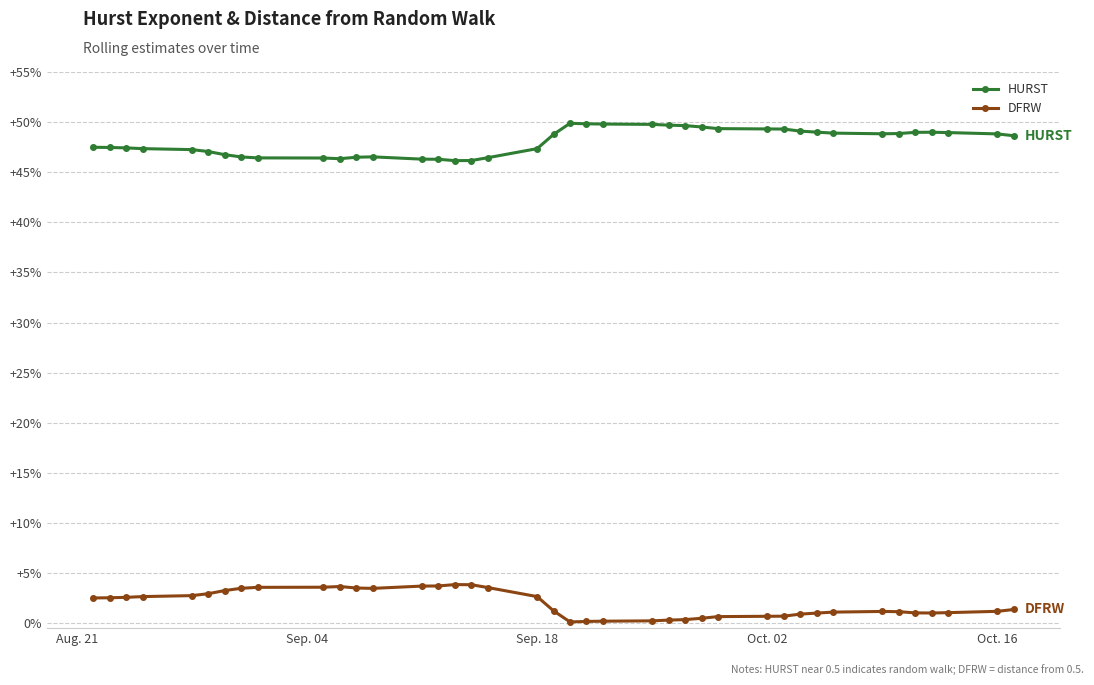

Does the chart have visible grid lines?

Yes